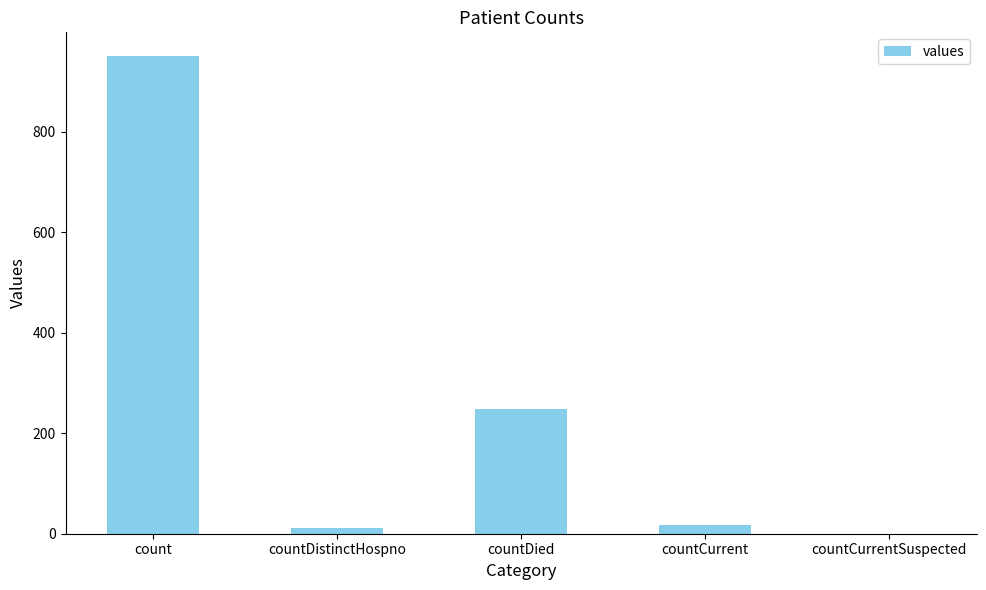

Is it true that the value at countDied is 424?

False